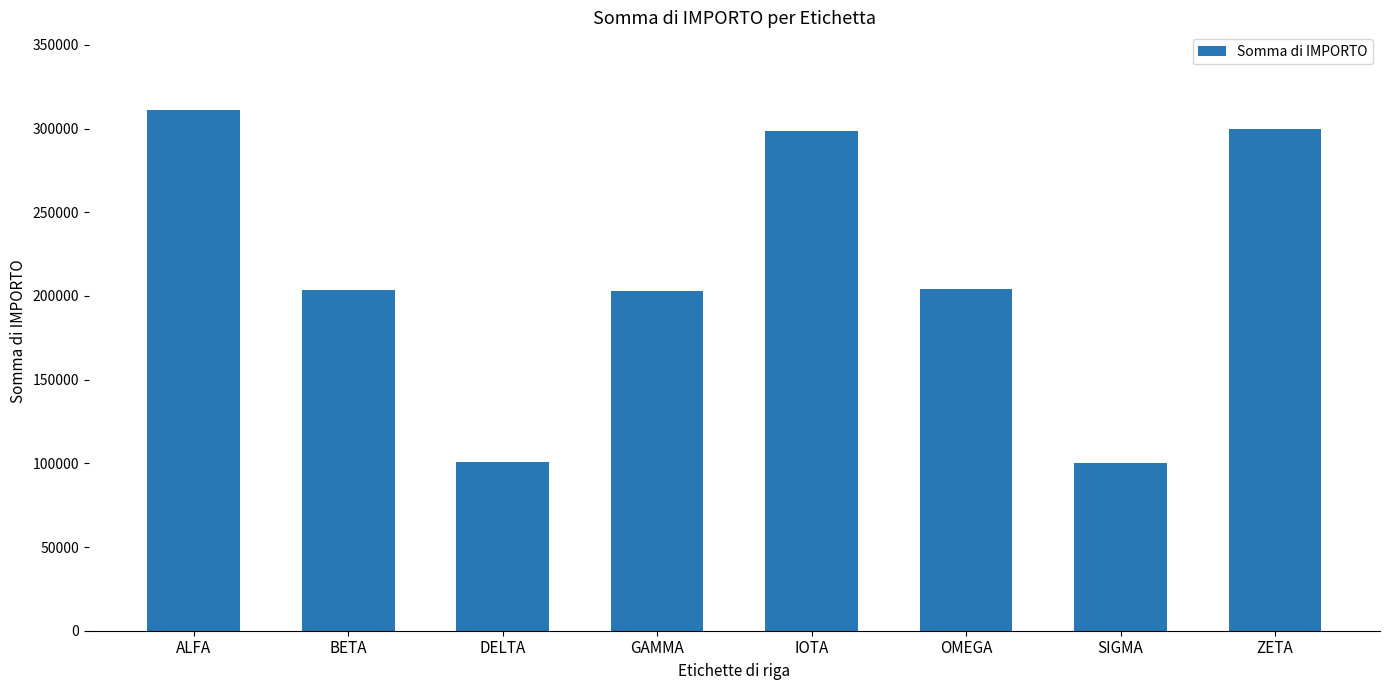

What position from the right is IOTA?

4